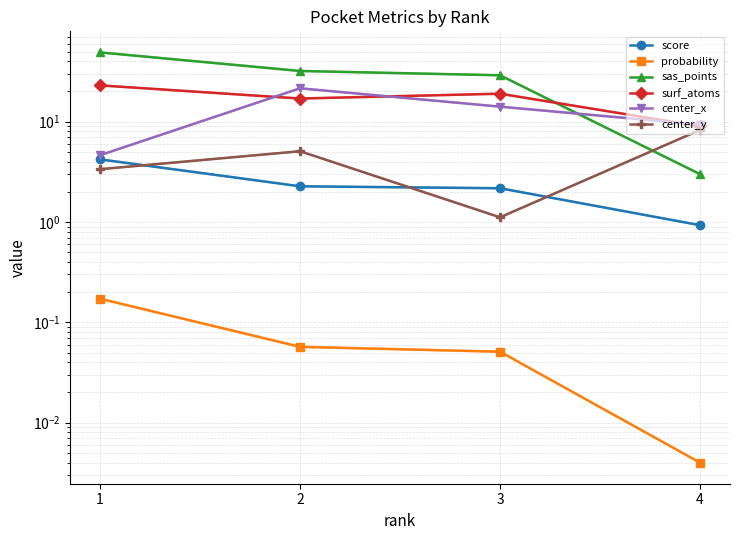

Is the value of center_x at 1 greater than the value of probability at 3?

Yes